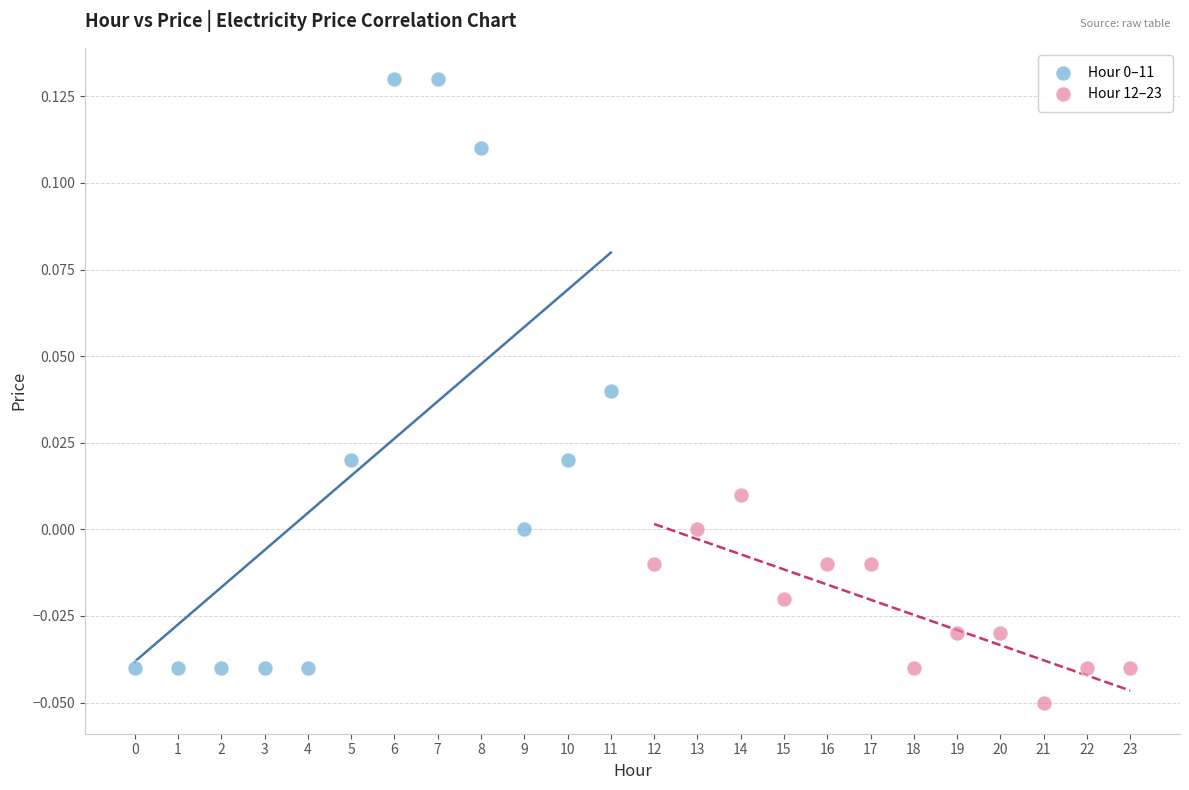

Which series contains the lowest Y value?

Hour 12–23